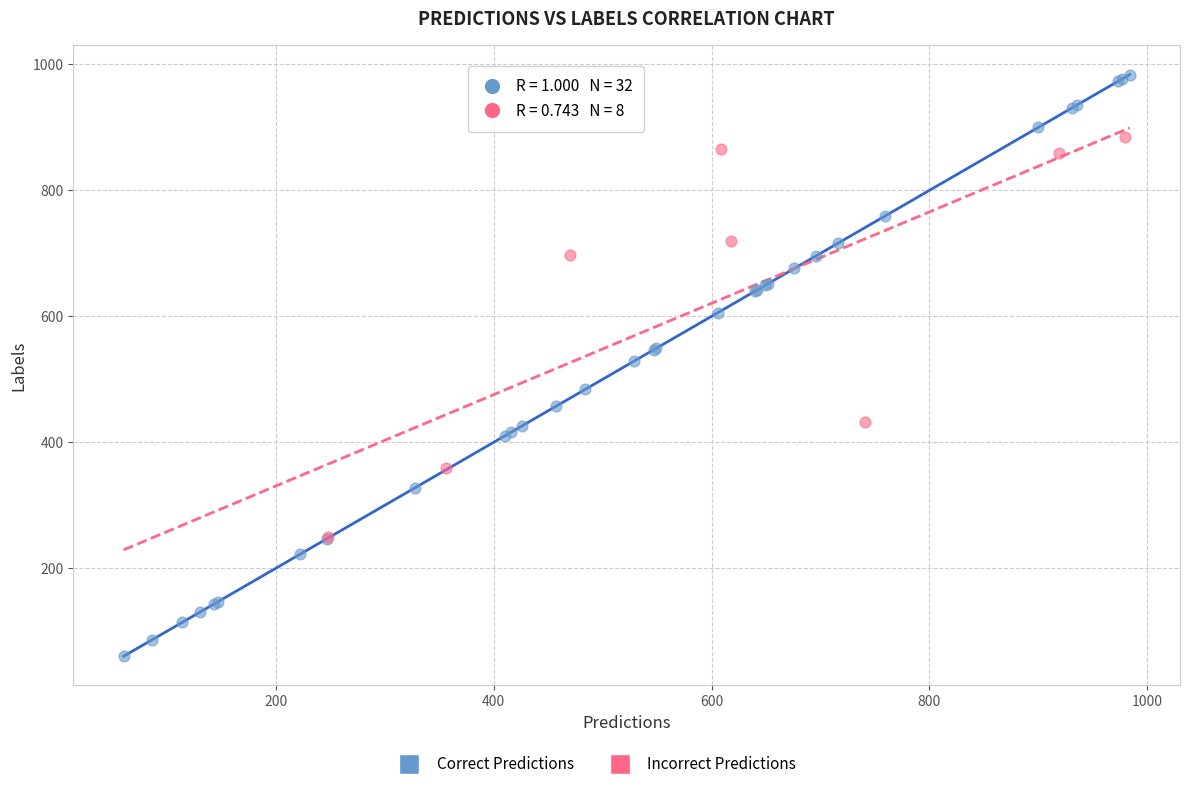

Which series reaches the minimum Y coordinate?

Correct Predictions